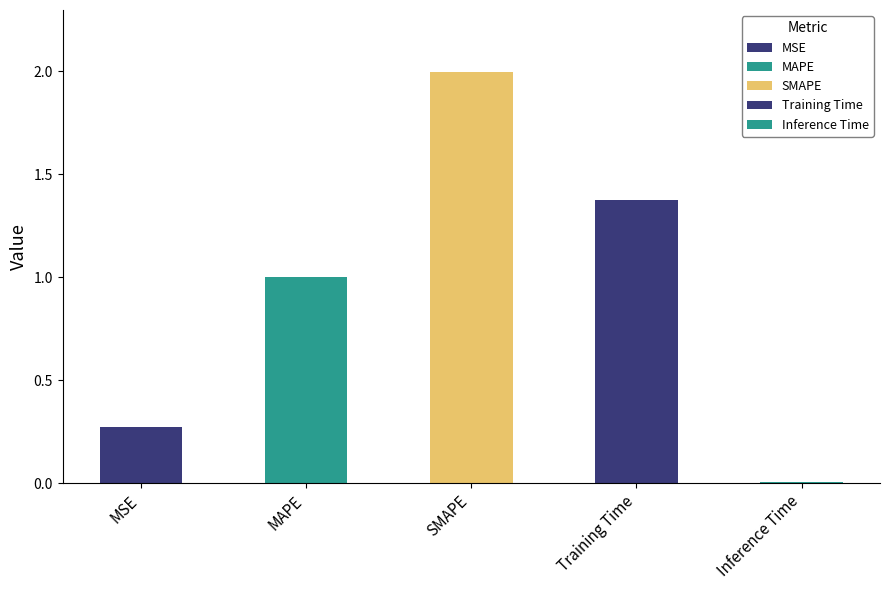

What is the average value?

0.9